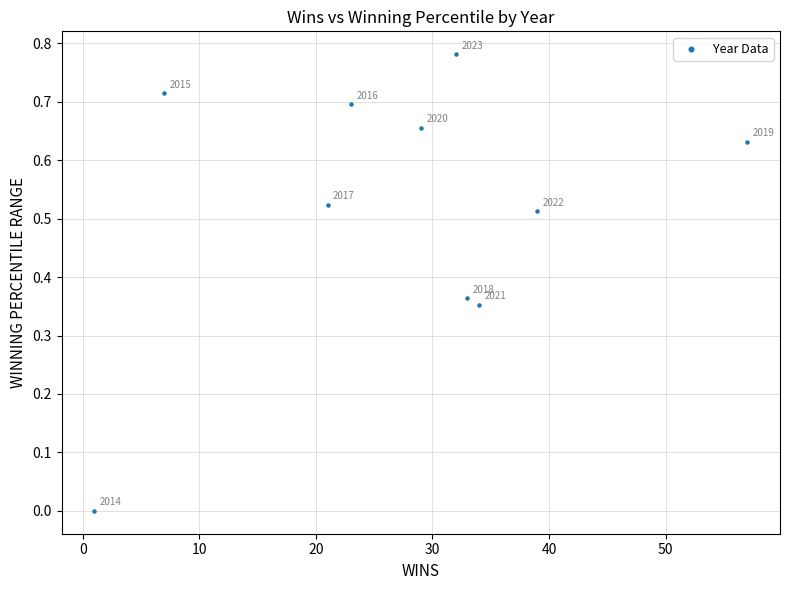

What is the average X value?

27.6